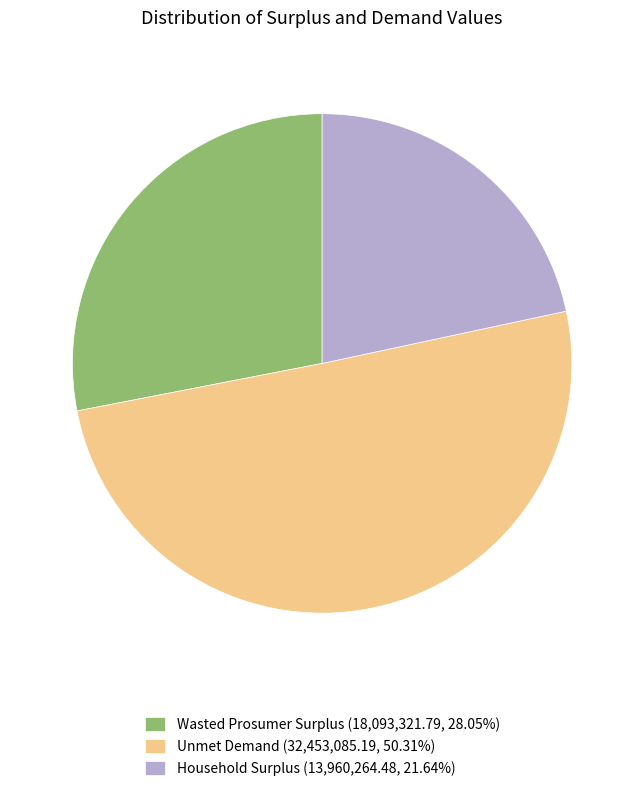

Is Wasted Prosumer Surplus (18,093,321.79, 28.05%) the majority of the pie?

No